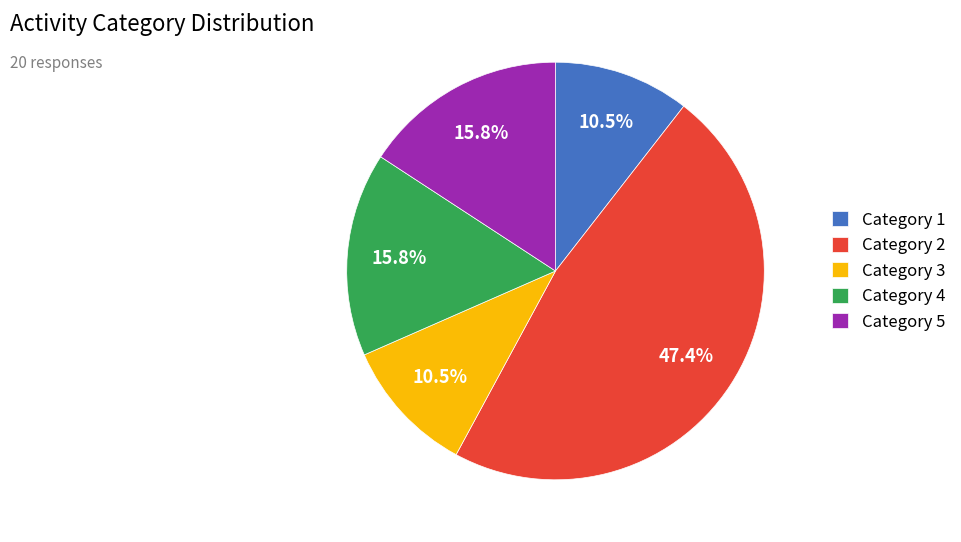

To the nearest percent, what is the average slice percentage?

20%